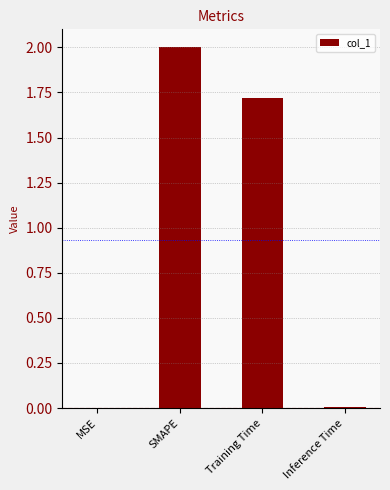

Is it true that the value at Training Time is 1.7?

True